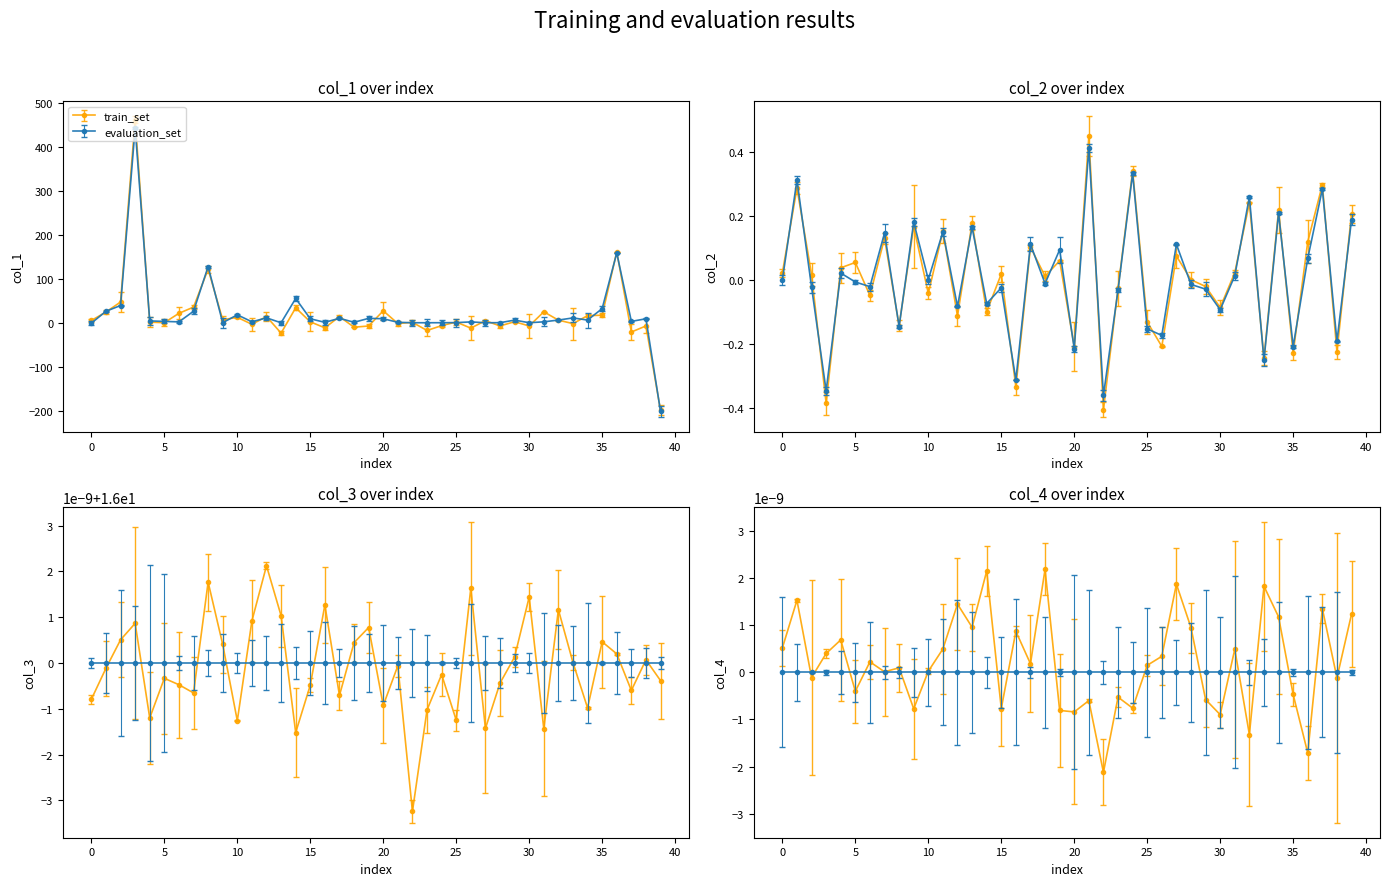

Where do col_1 and col_2 first cross each other?

38 and 39